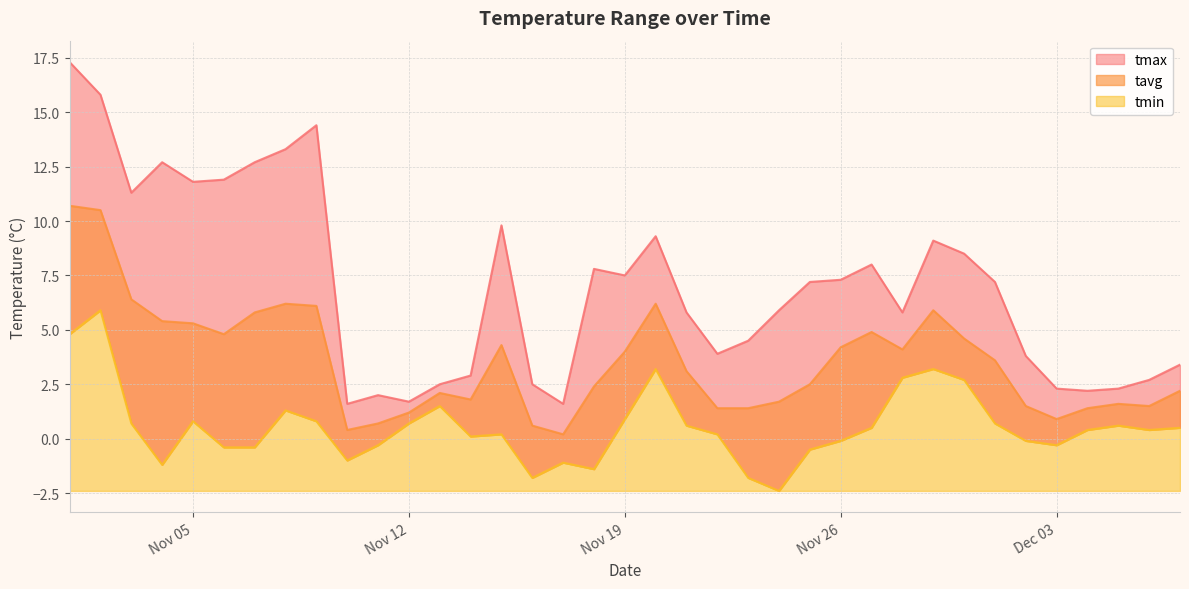

True or false: tmax and tavg cross at least once.

False